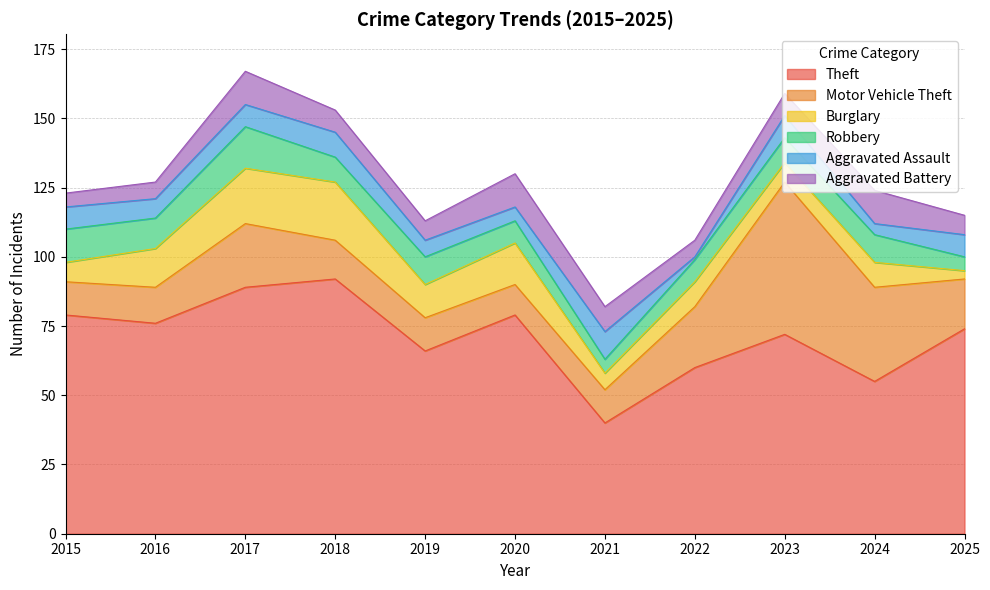

Which series has the largest total across all categories?

Theft